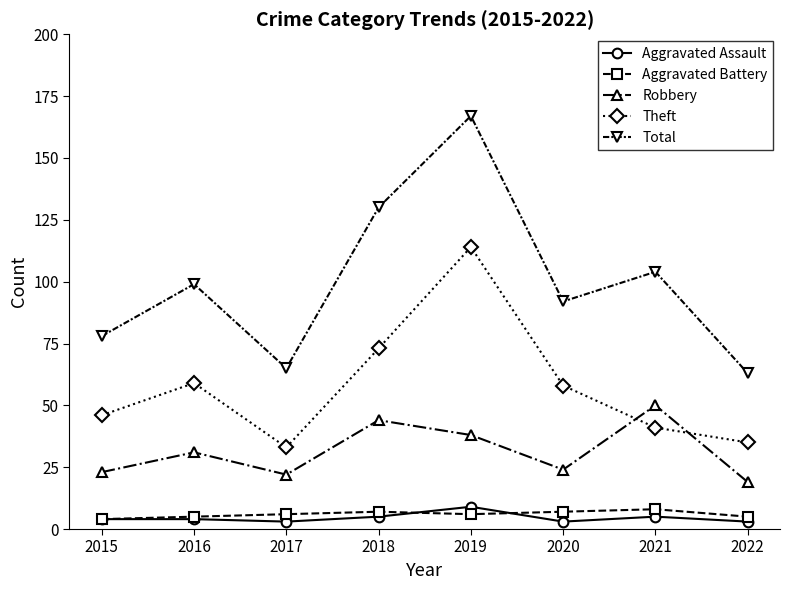

What is the sum of all Theft values?

459